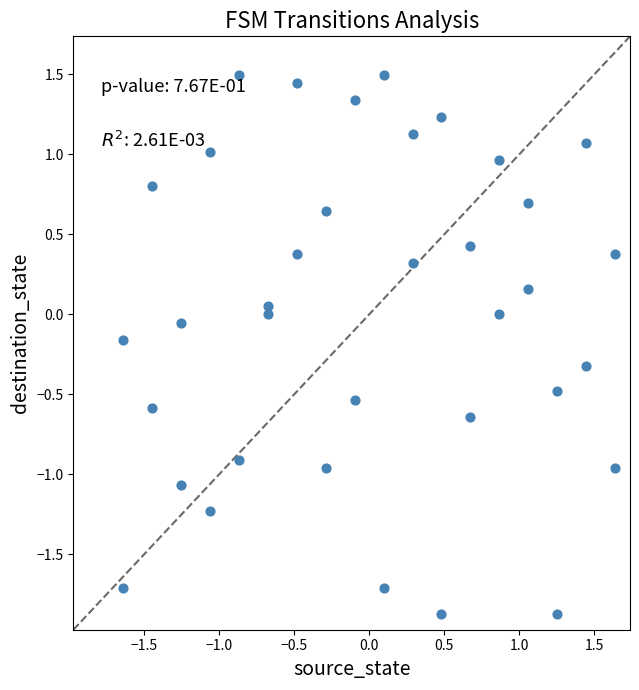

What is the range of X values (max minus min)?

3.3